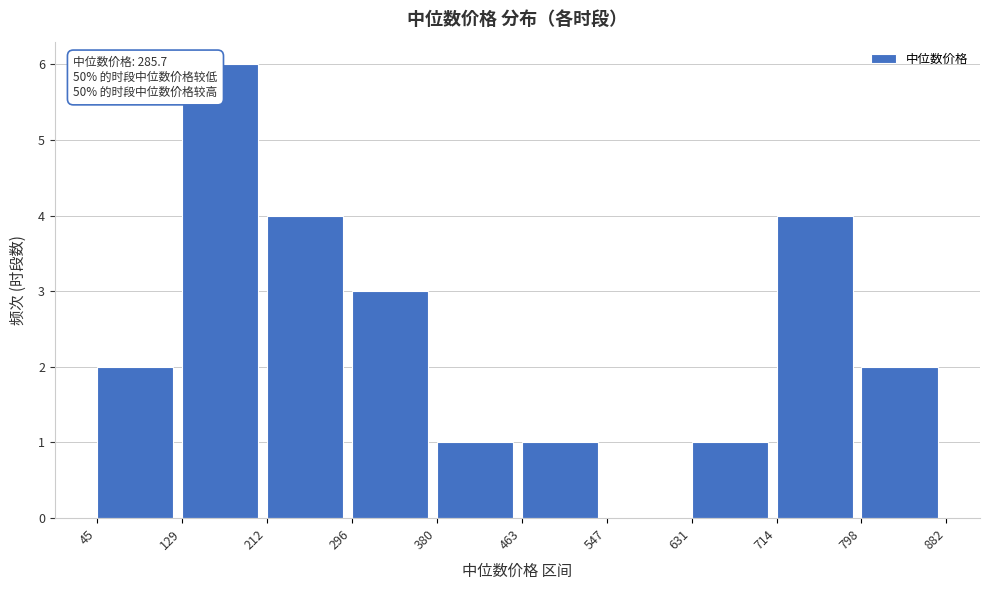

Over which range of the x-axis is the bar tallest?

129 to 212